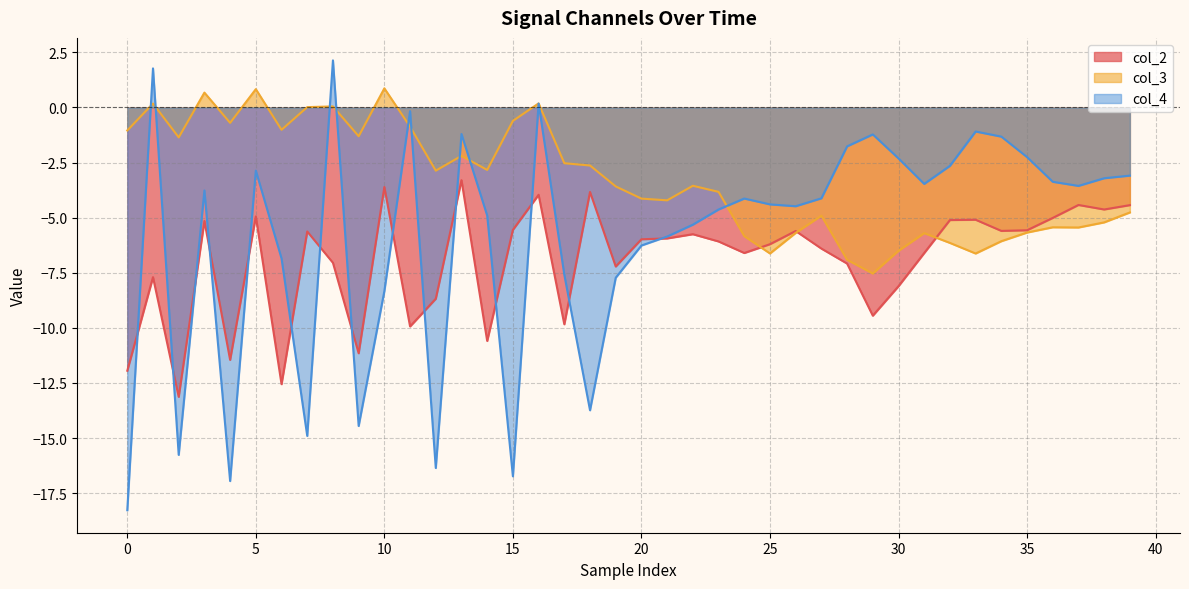

Rank the series by their maximum value, from lowest to highest.

col_2, col_3, col_4